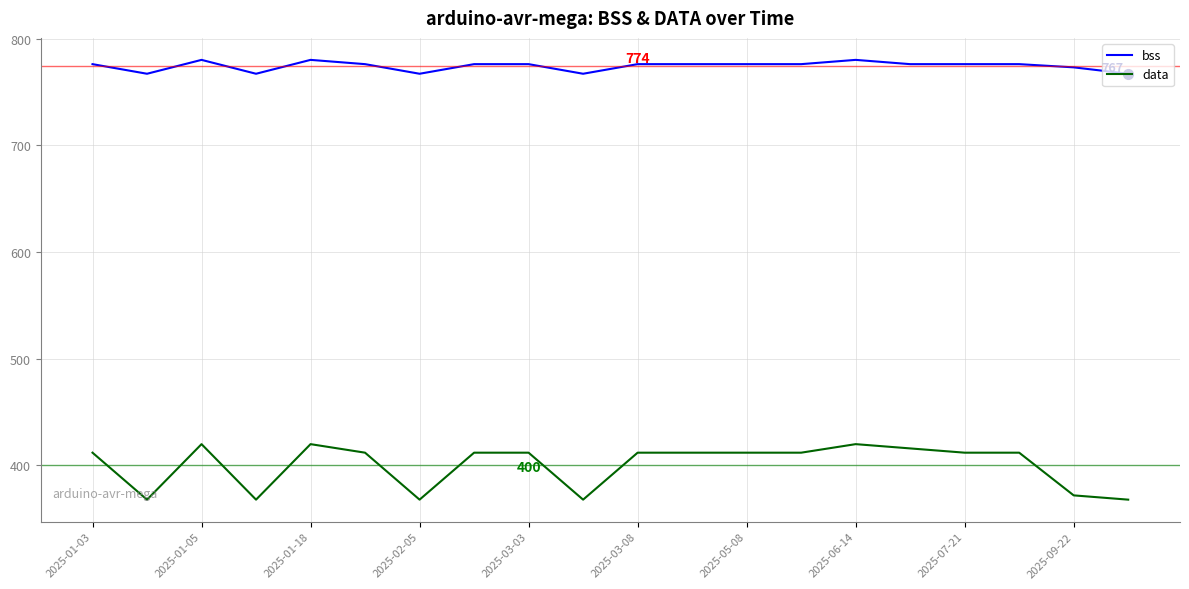

Which series has the largest total across all categories?

bss